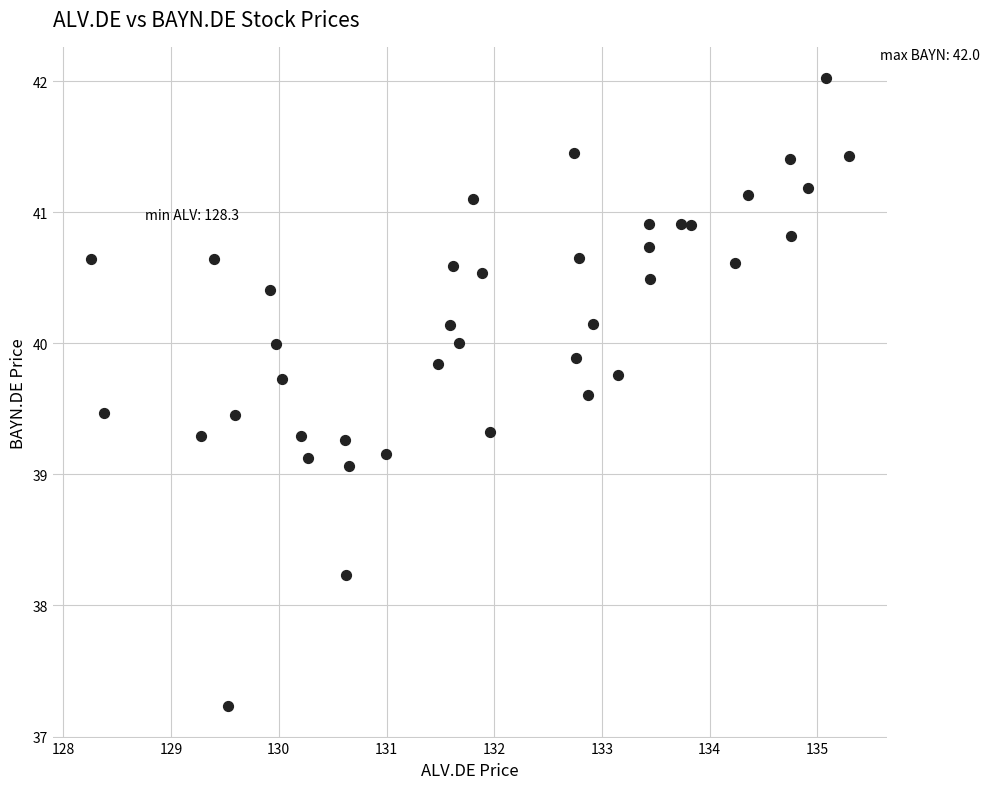

What is the range of X values (max minus min)?

7.0